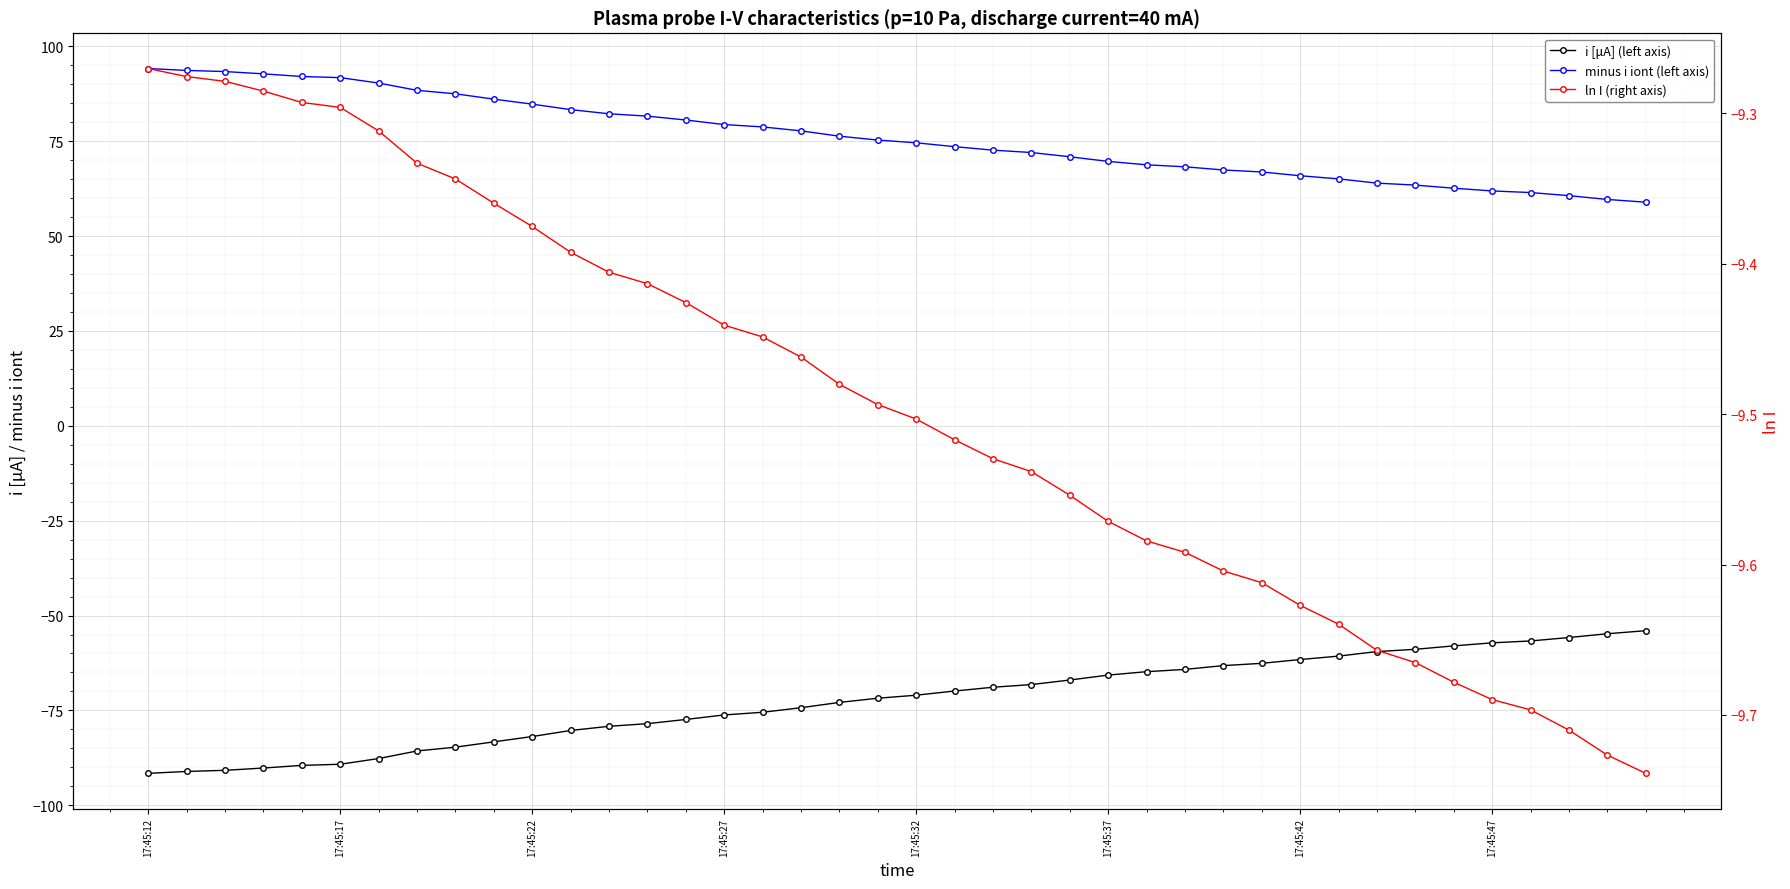

List the series in order of their overall mean, lowest first.

i [μA] (left axis), ln I (right axis), minus i iont (left axis)